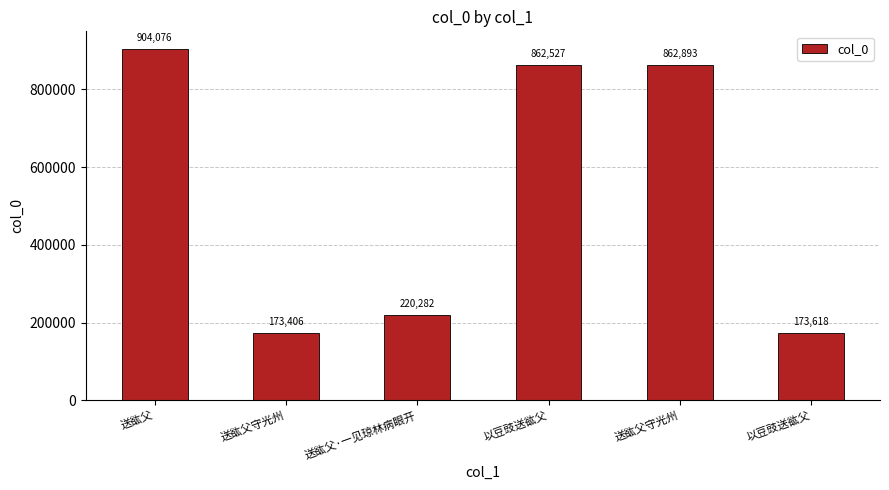

Count the number of categories in the chart.

6